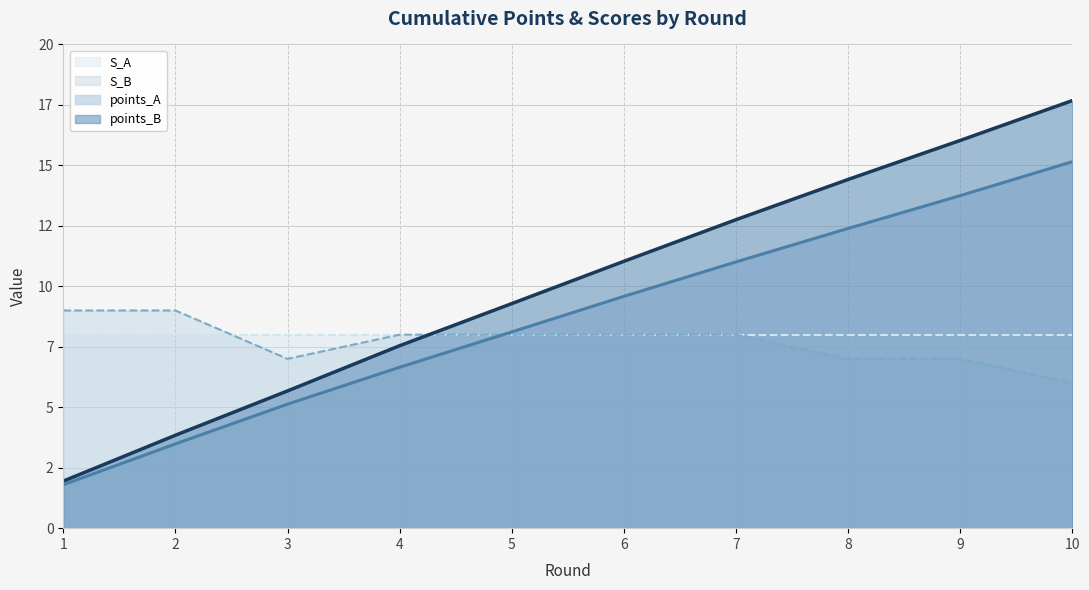

At which label does points_B reach its peak?

10